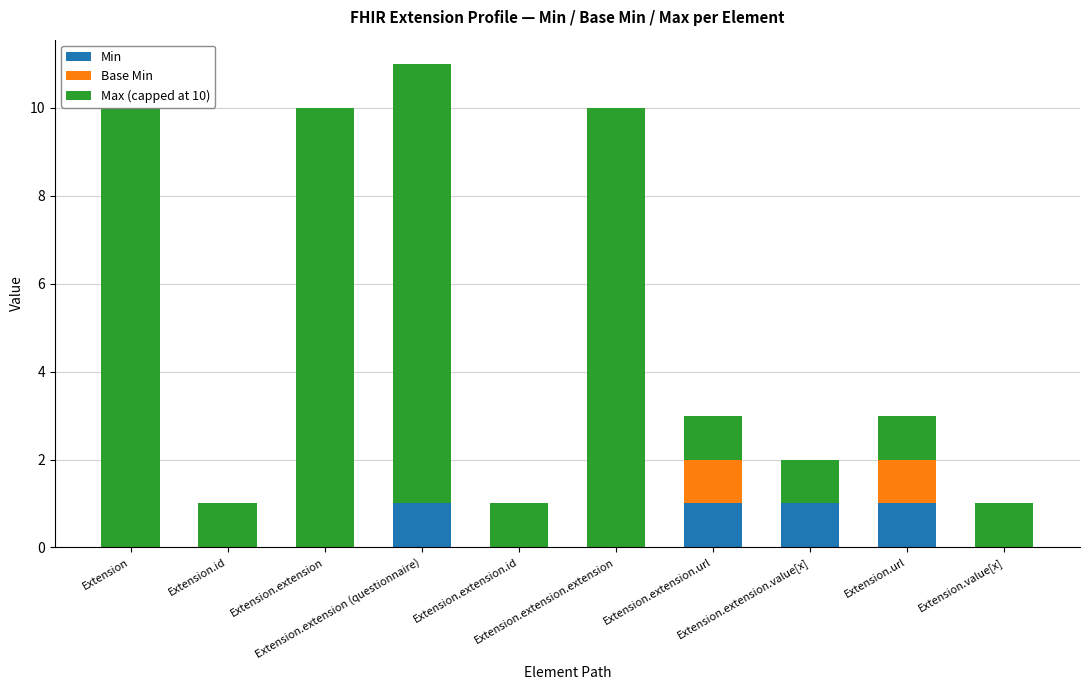

What are all the series names shown in the legend?

Min, Base Min, Max (capped at 10)